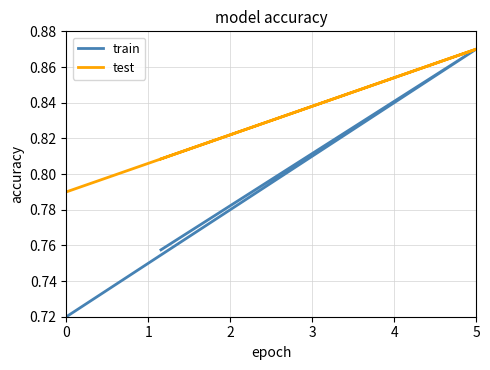

At which category is the sum across all series the highest?

5